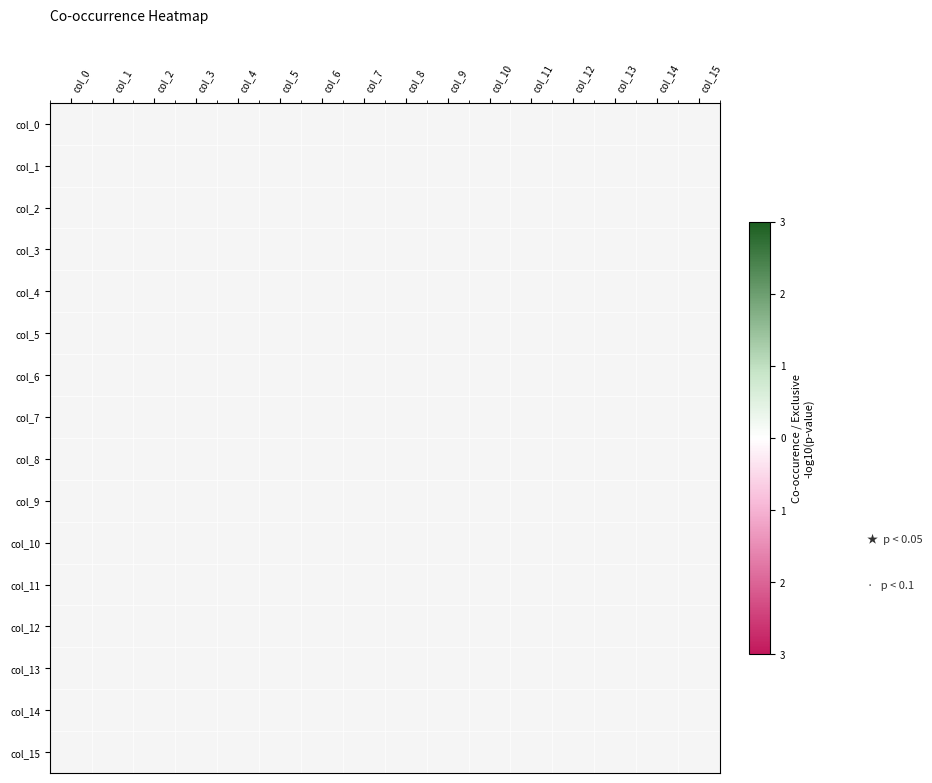

At which category does the chart reach its minimum across all series?

col_10